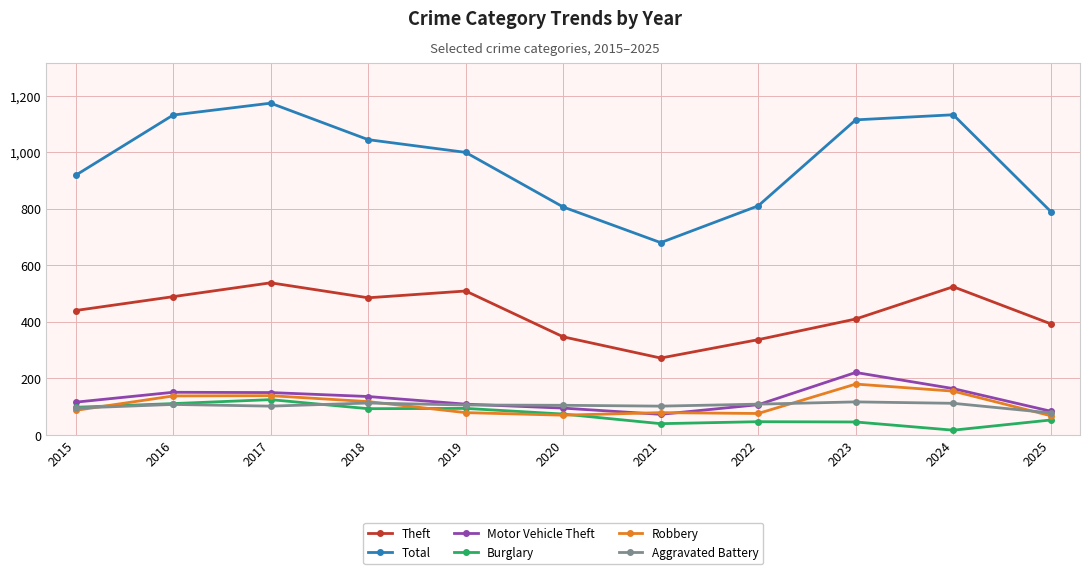

The Total series shows 790 at 2025. True or false?

True